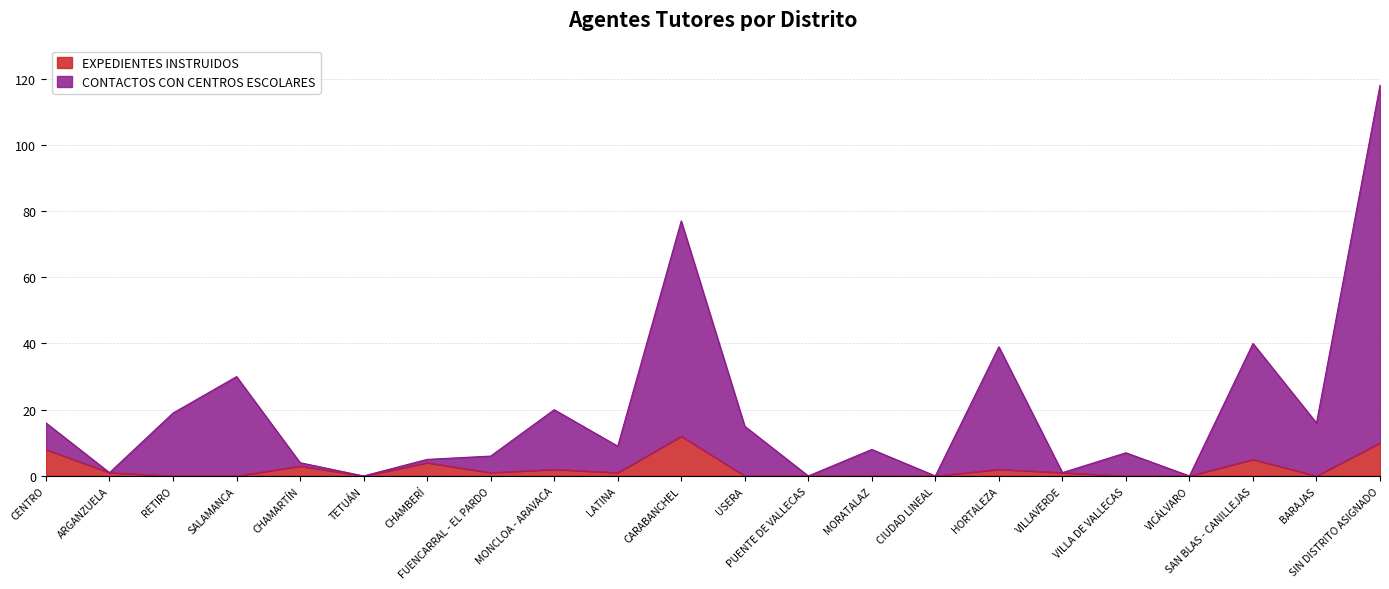

What is the greatest value displayed?

118